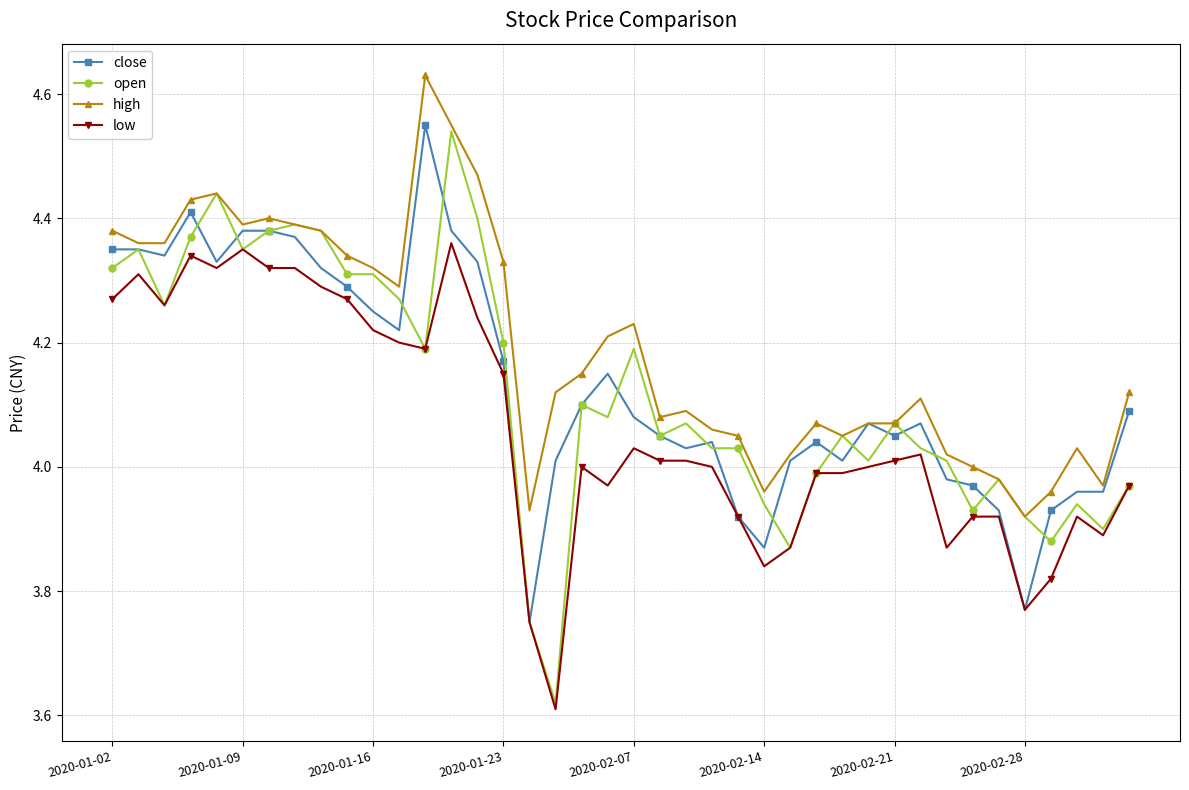

True or false: high has more than 0 points higher than both neighbors.

True